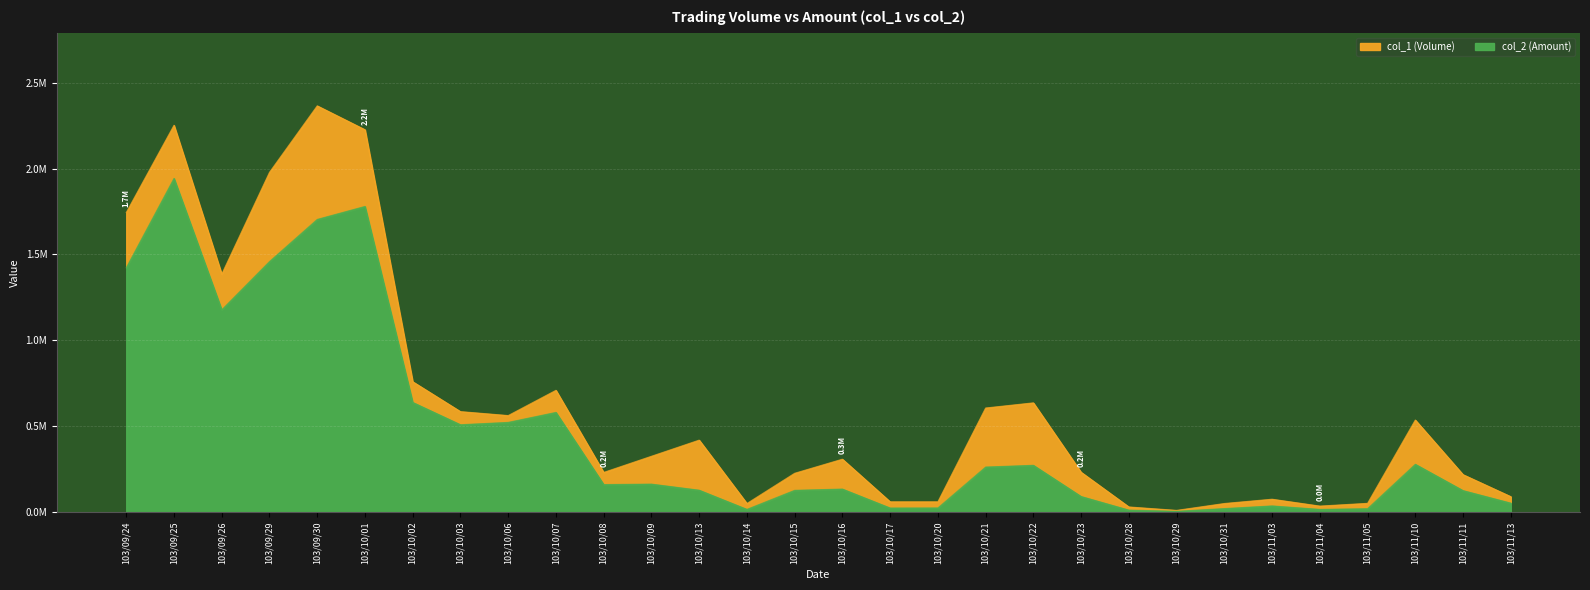

What is the spread (max minus min) of values at 103/10/06?

39740